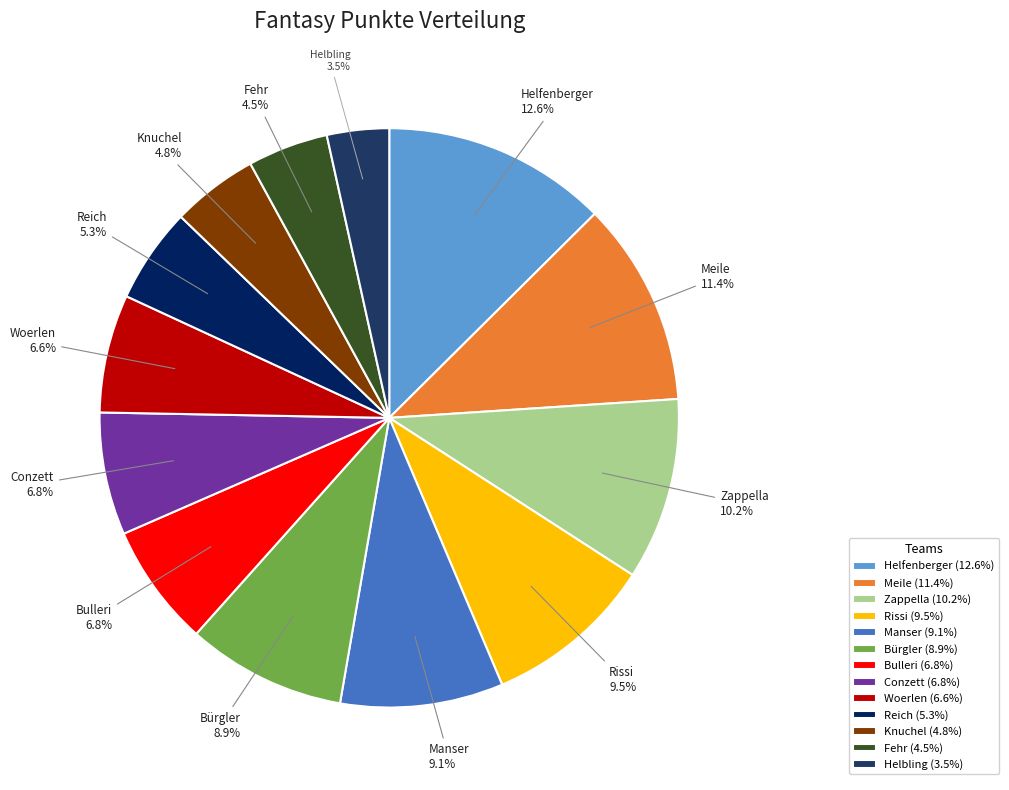

How much of the chart is everything except Knuchel?

95.2%